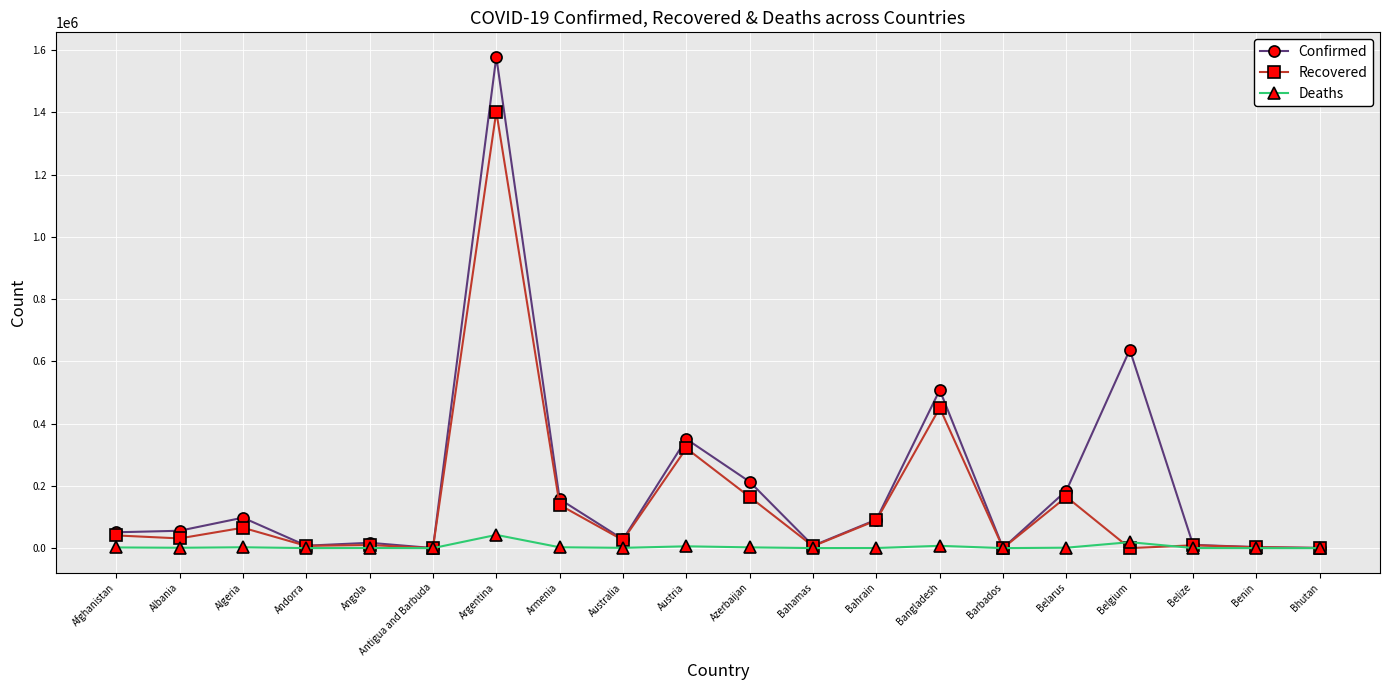

At which label is Confirmed closest to 789211?

Belgium